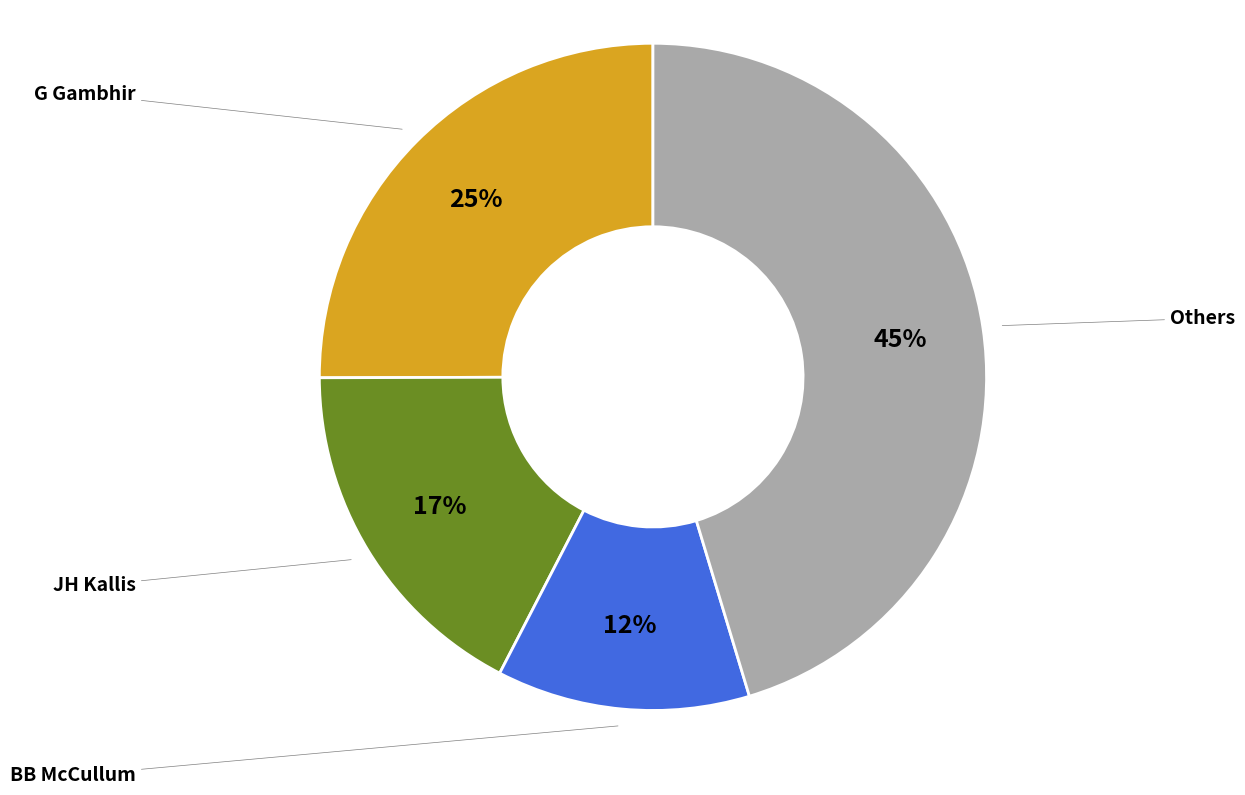

To the nearest percent, what is the average slice percentage?

25%